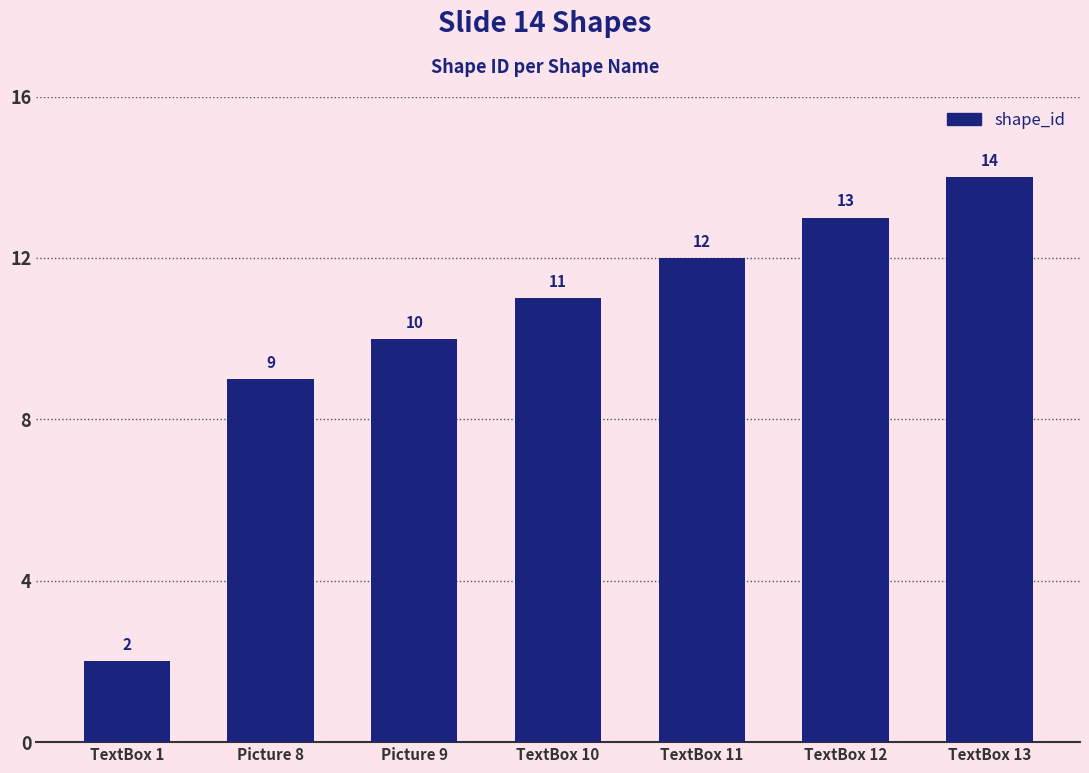

How many bars are there in total?

7